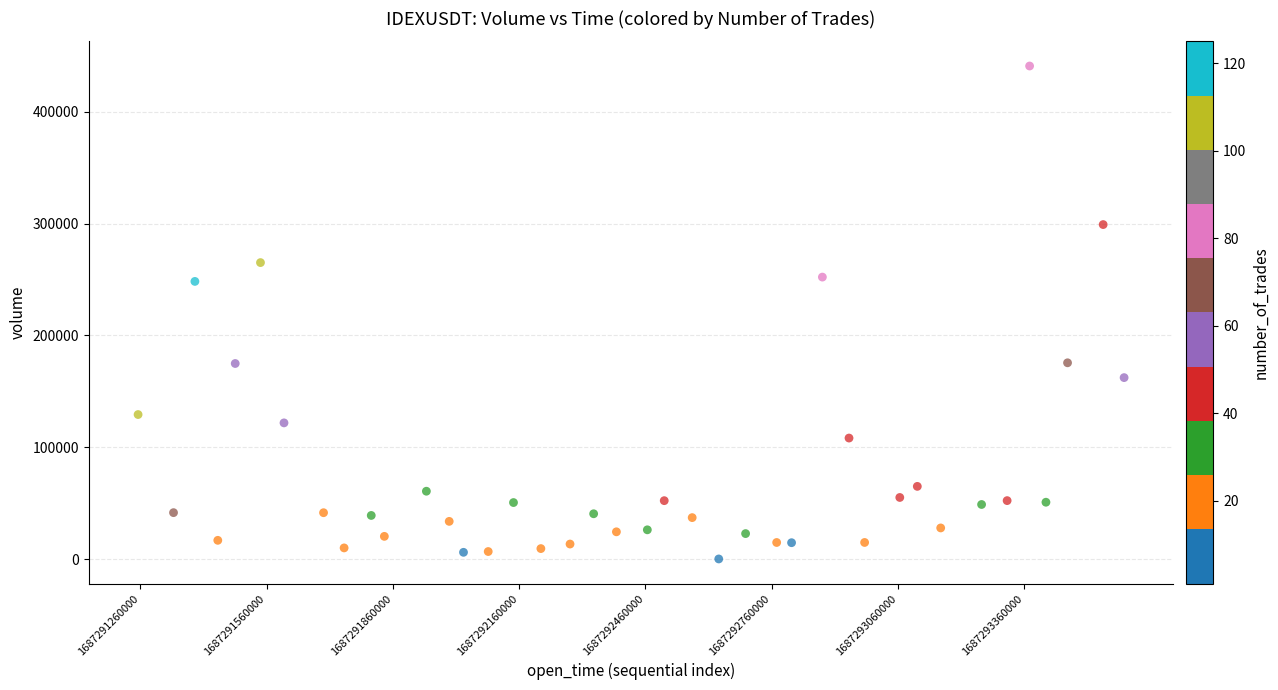

What is the range of Y values (max minus min)?

440861